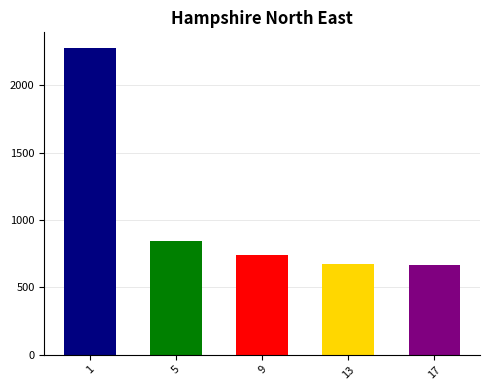

Is it true that the value at 17 is 979.2?

False